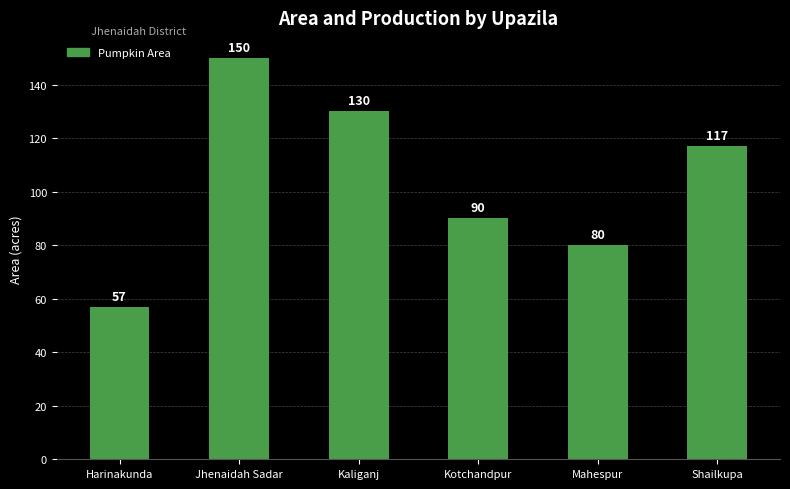

What position from the left is Shailkupa?

6